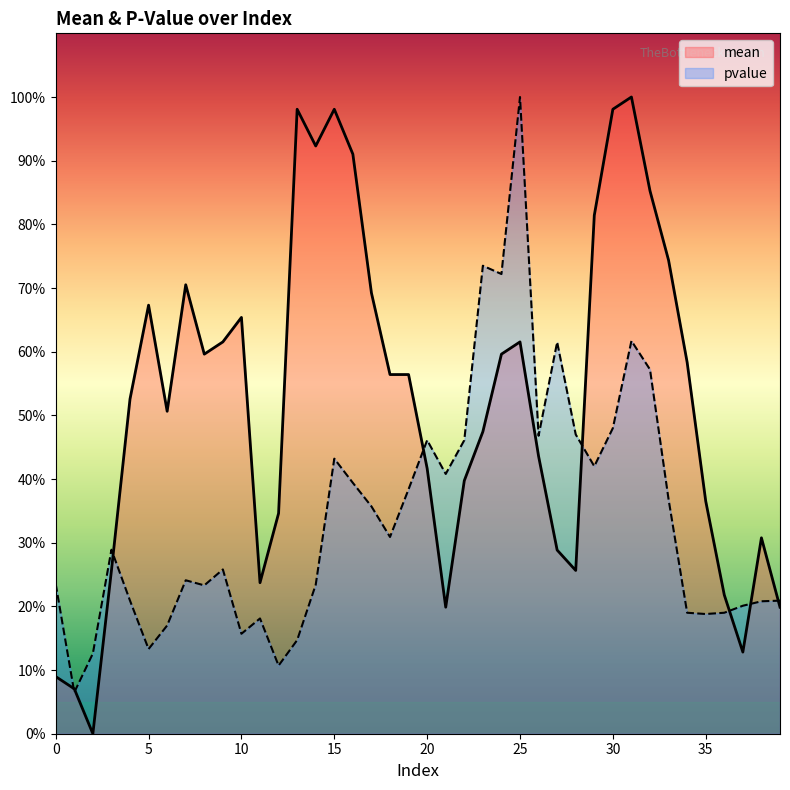

True or false: mean has a value of 0.4 at 20.

True